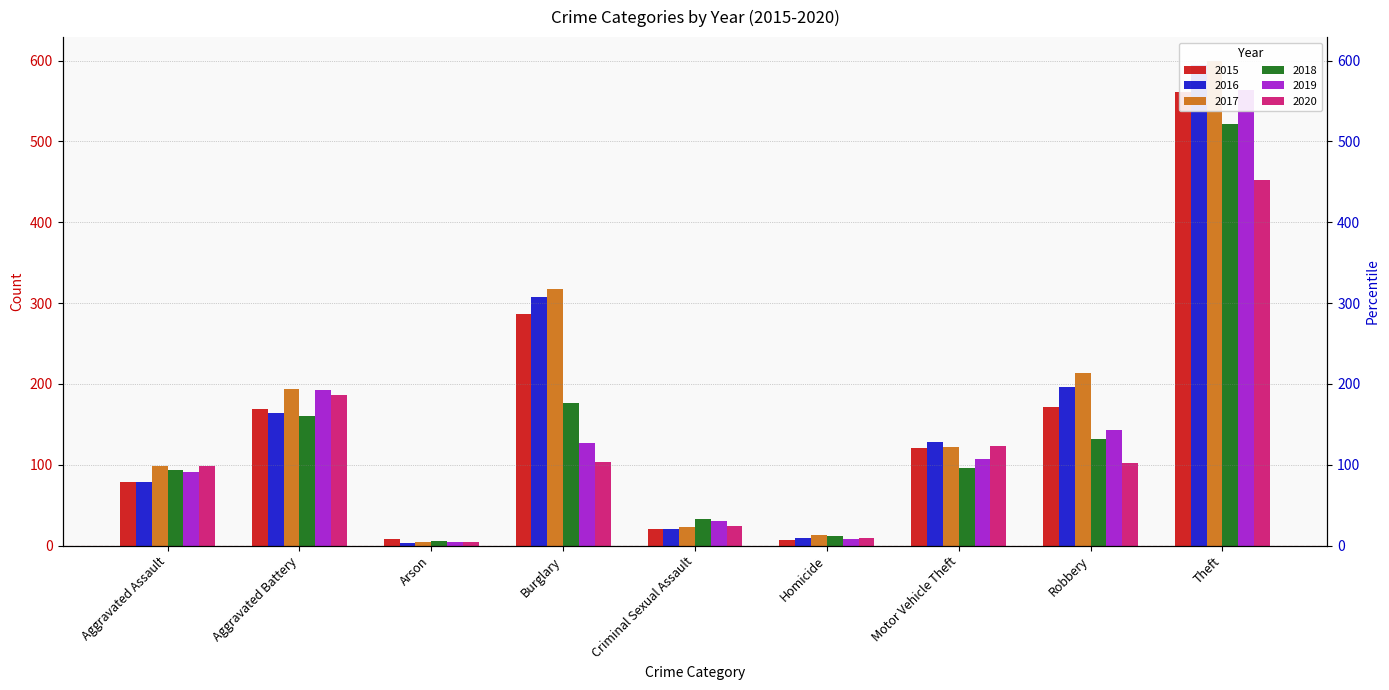

Which series changed the most between Aggravated Assault and Criminal Sexual Assault?

2017